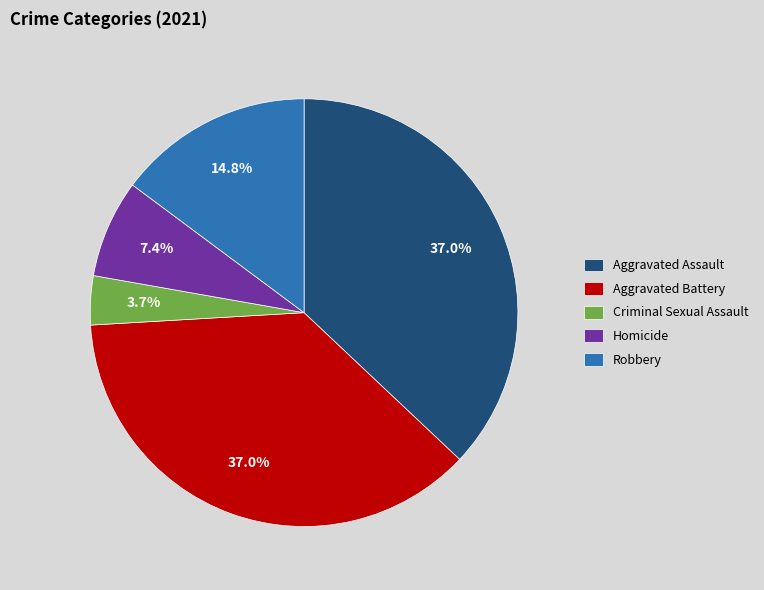

Approximately how many times larger is the value at Aggravated Battery compared to Robbery?

2.5